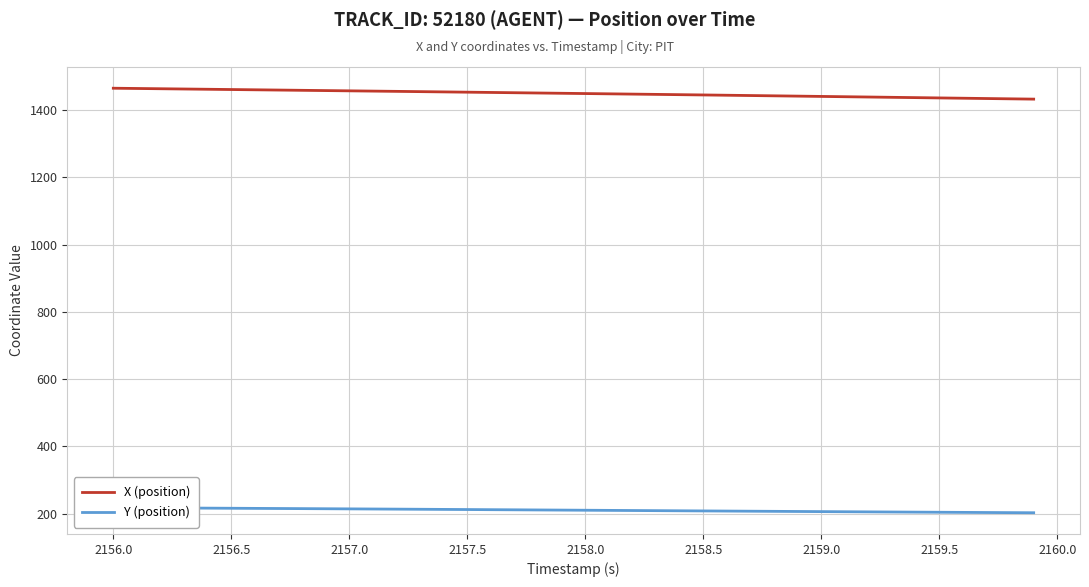

What is the highest value of the X (position) series?

1464.8